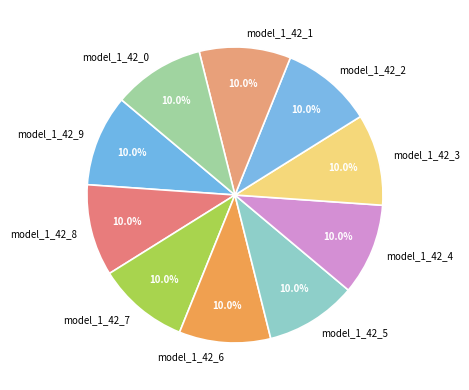

Combined, what portion of the pie is model_1_42_3 and model_1_42_5?

20.0%